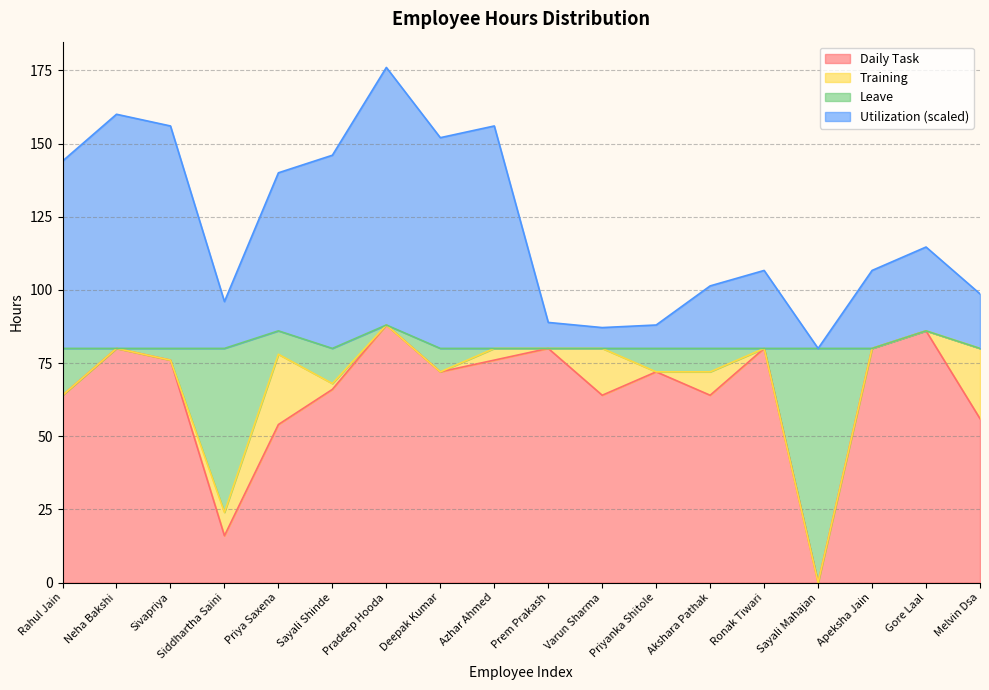

What is the difference between the Utilization values at Sayali Mahajan and Neha Bakshi?

80.0